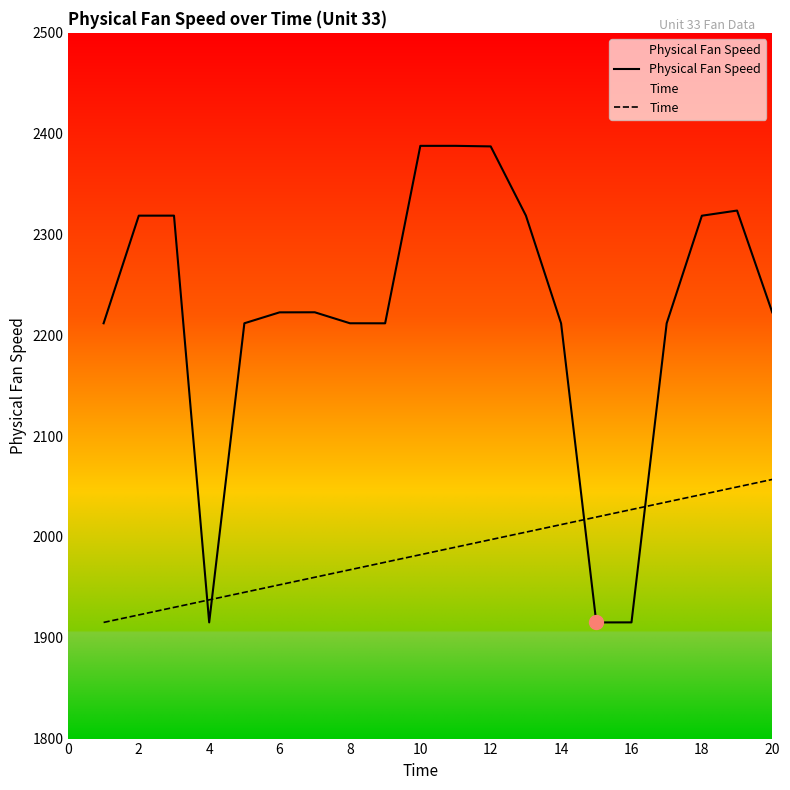

How many lines are shown in the chart?

2